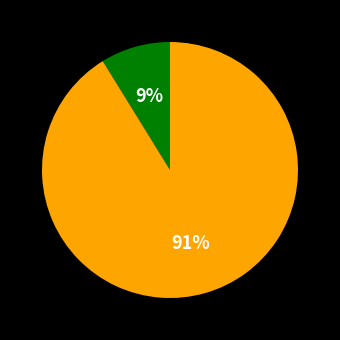

Does any single category account for the majority?

Yes